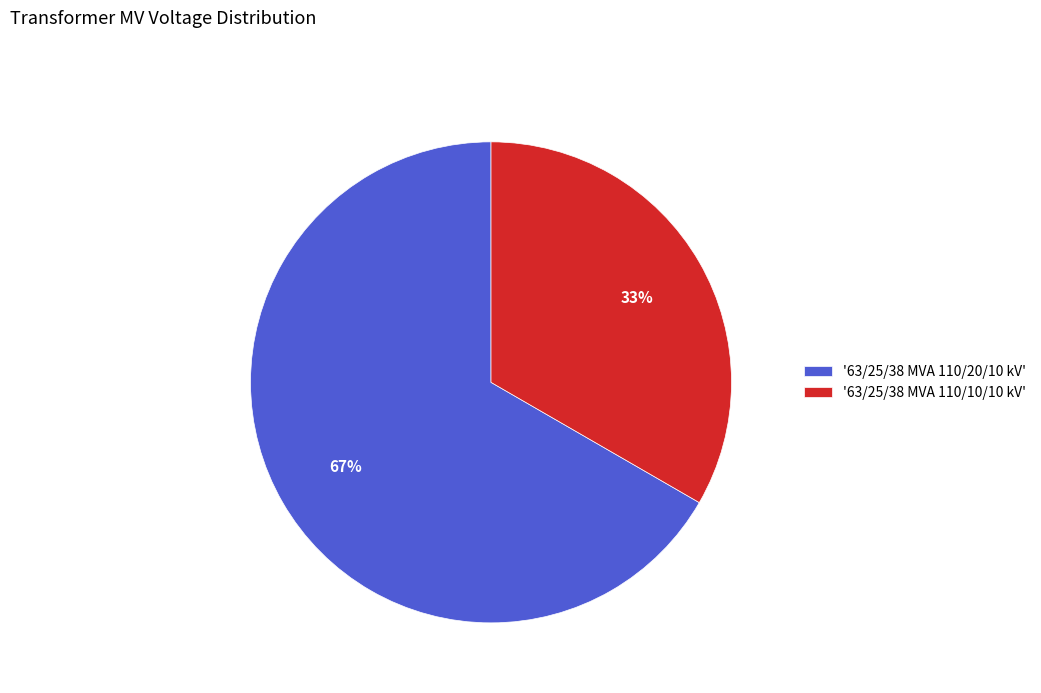

To the nearest percent, what is the average slice percentage?

50%